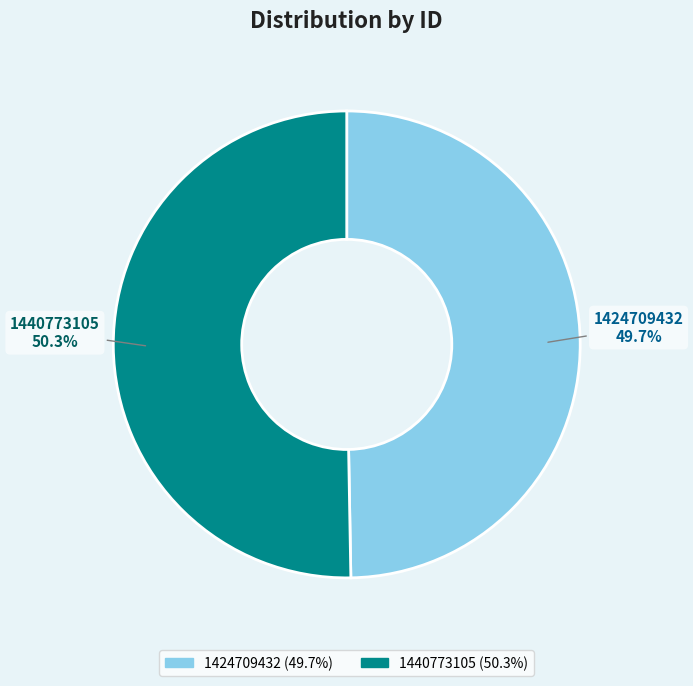

To the nearest percent, what portion does 1424709432 represent?

50%